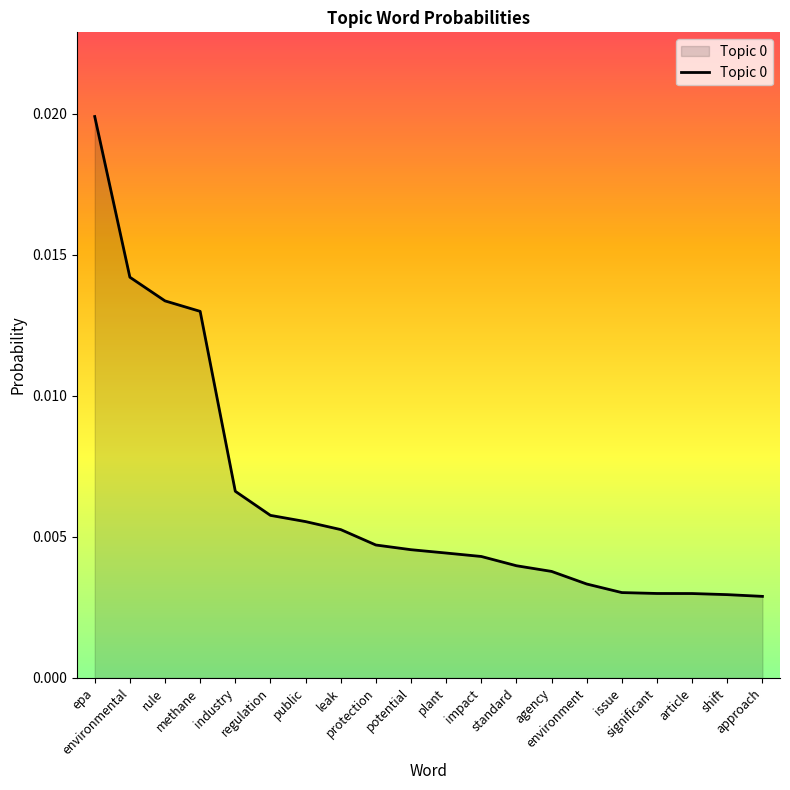

Does the chart display data point markers on the line(s)?

No